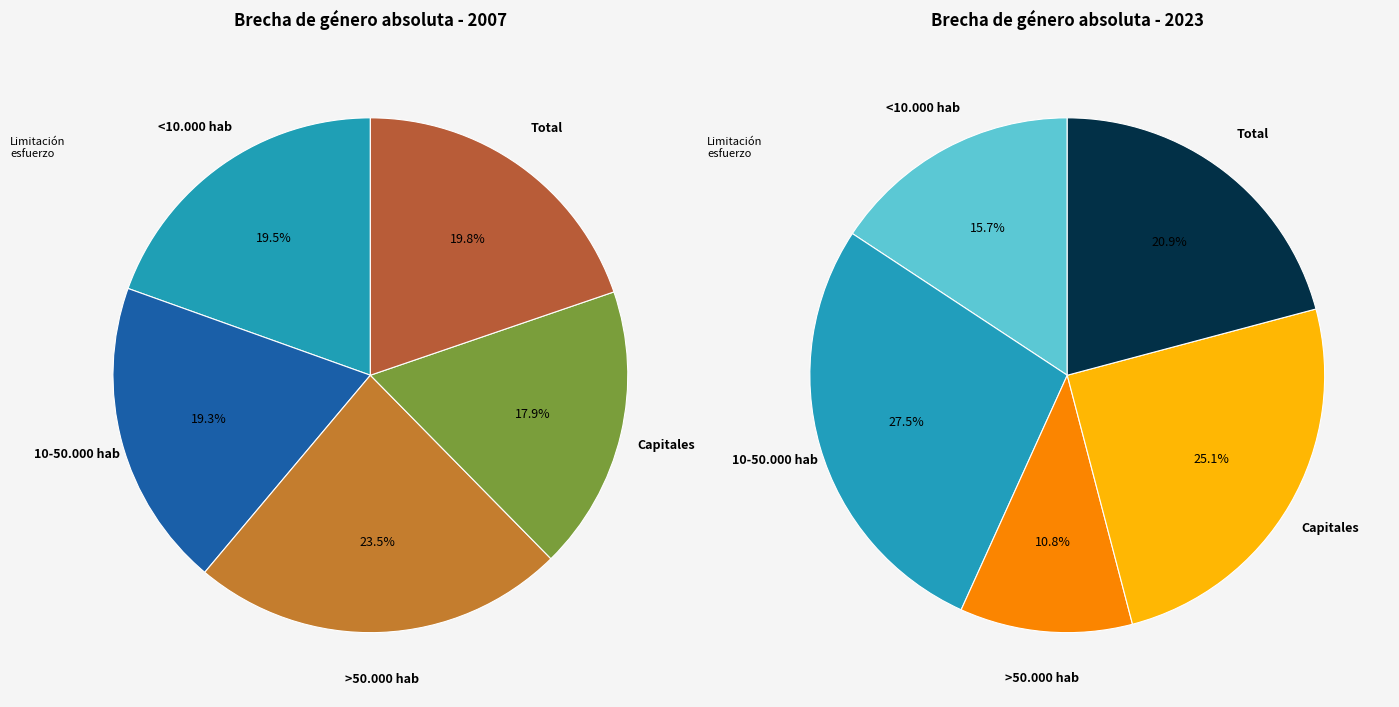

Between 10-50.000 hab and Total, which is larger?

Total